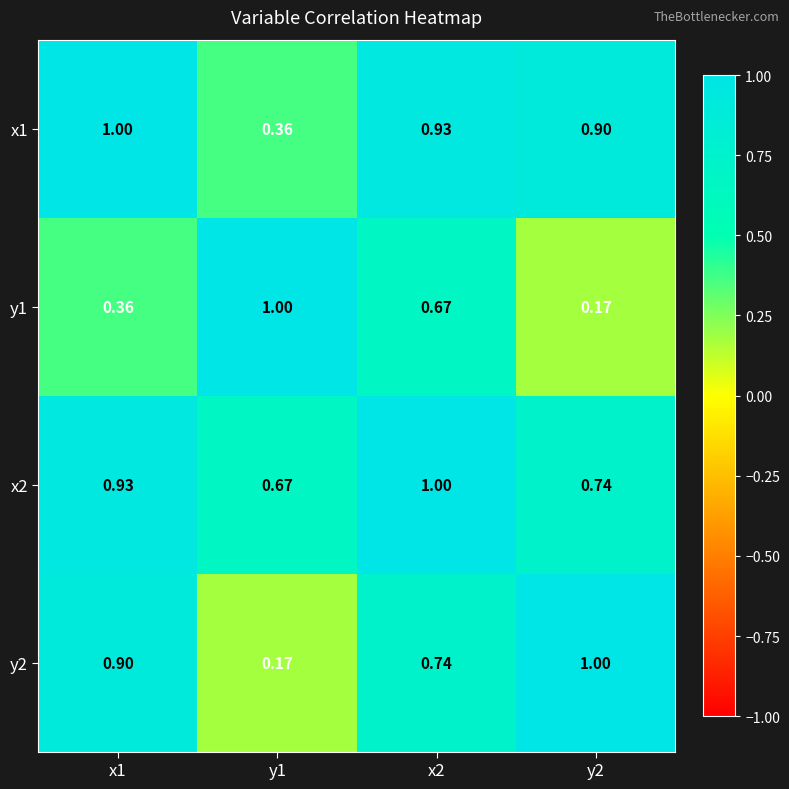

Which series has the largest total across all categories?

x2